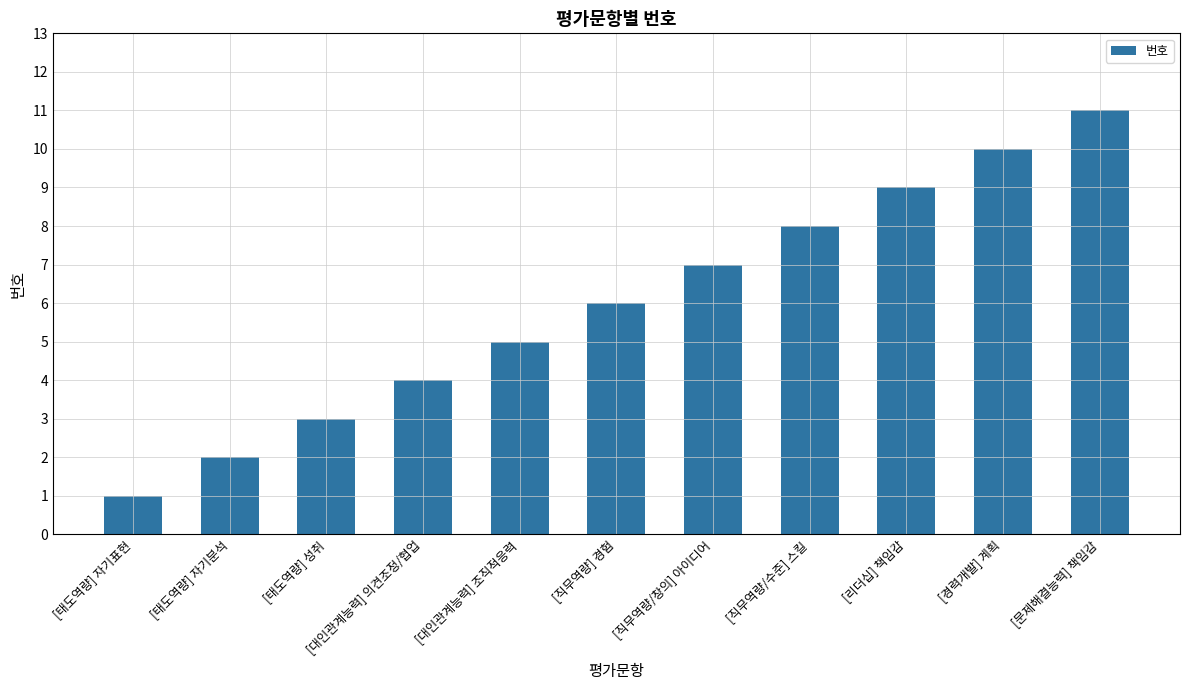

What value does the data have at [대인관계능력] 의견조정/협업, to the nearest 5?

5